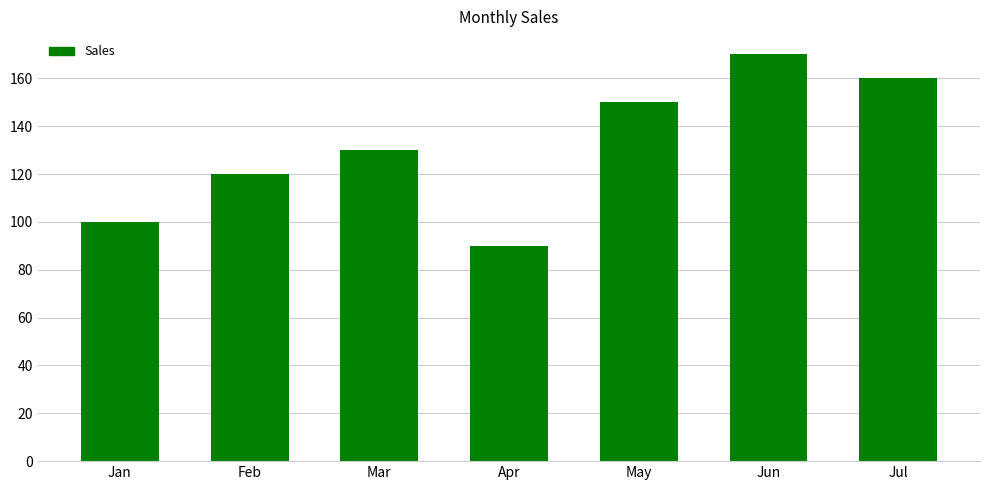

Reading left to right, transcribe all the data shown in this chart.

100	120	130	90	150	170	160